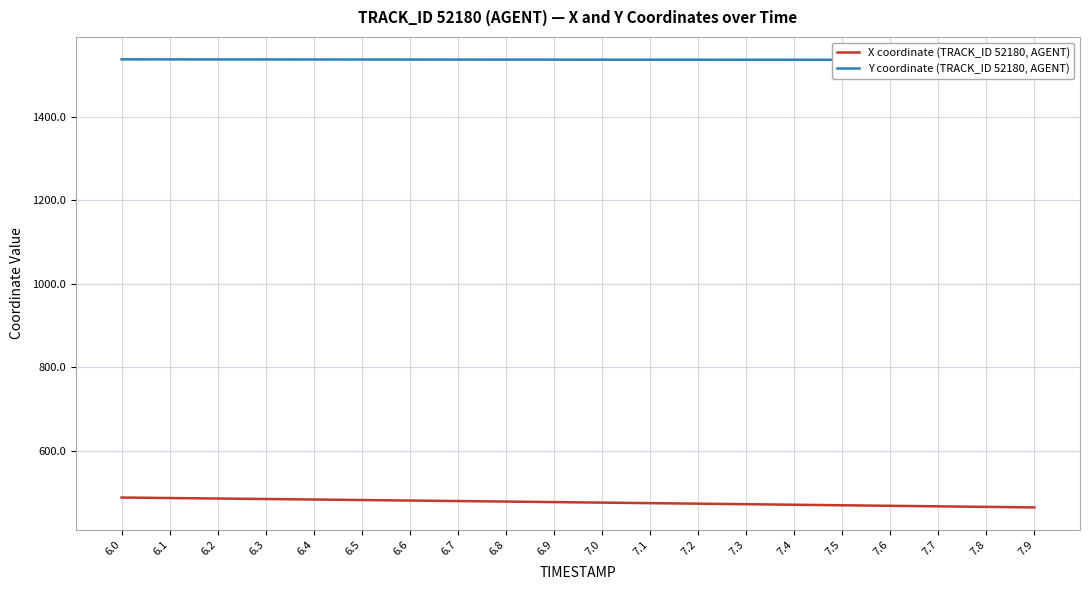

Which series changed the most between 6.4 and 6.6?

X coordinate (TRACK_ID 52180, AGENT)